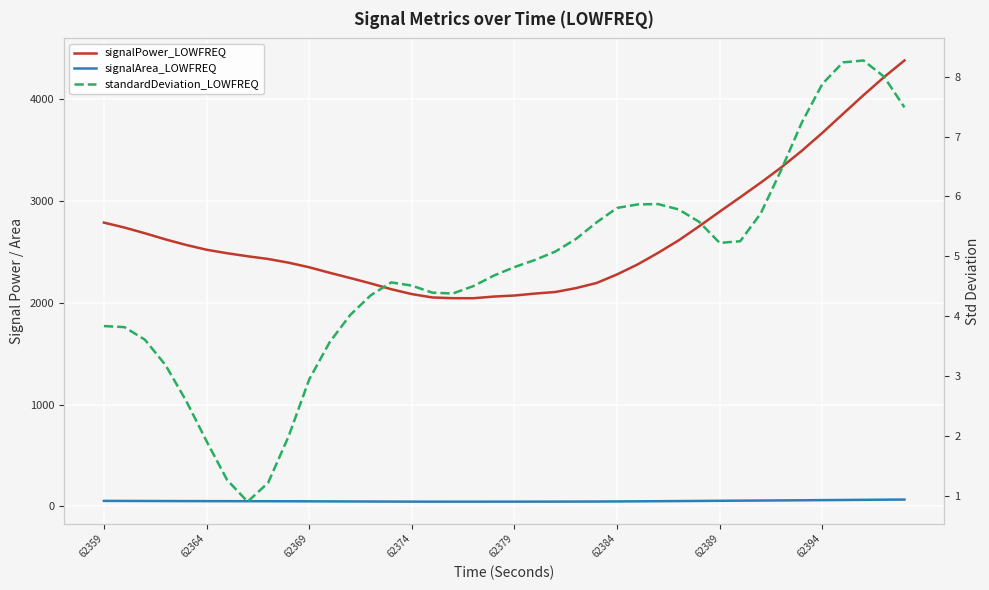

Which series has the largest range (max minus min)?

signalPower_LOWFREQ